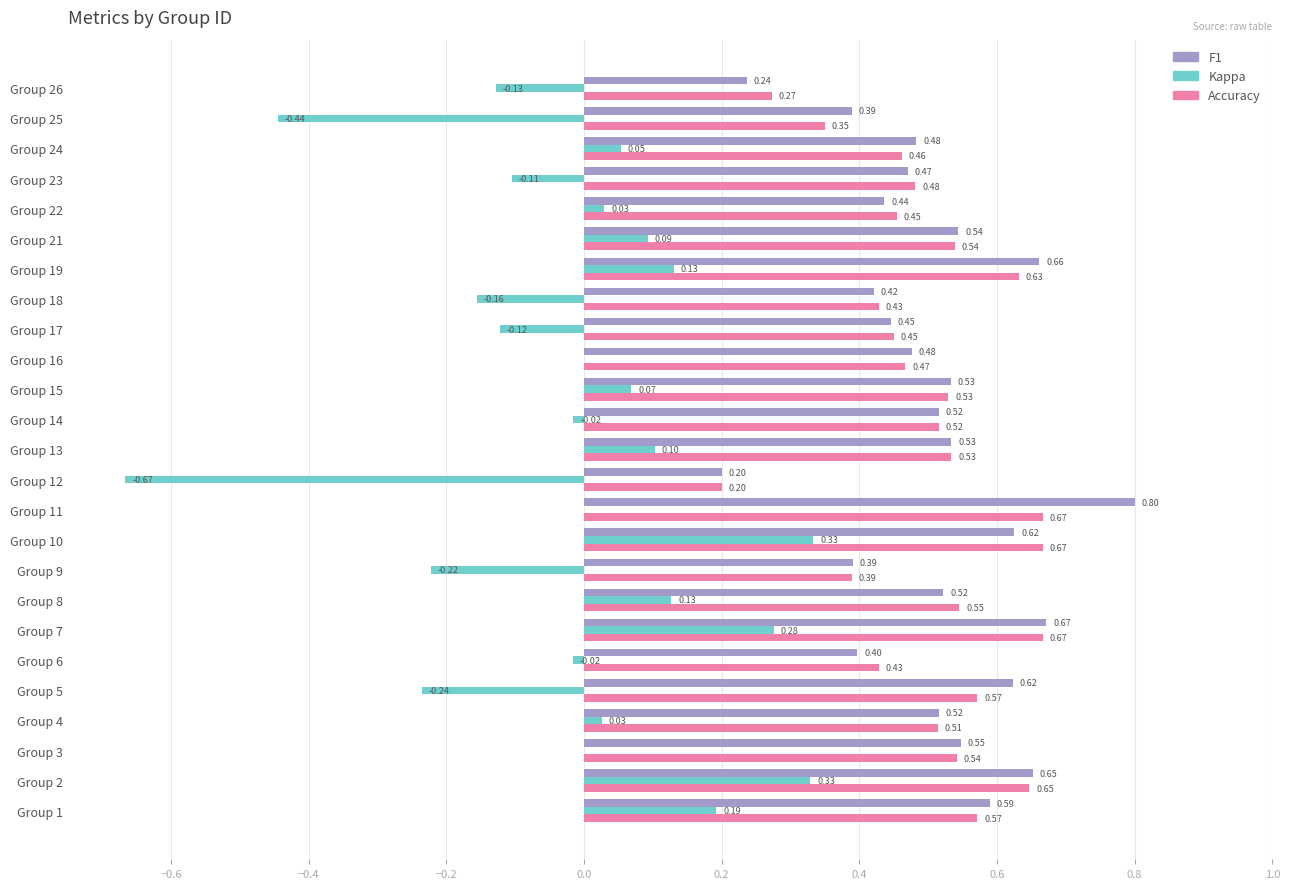

At which category is the sum across all series the highest?

Group 2